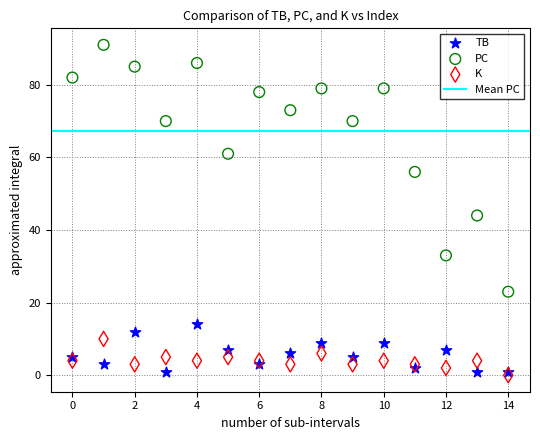

Which series contains the highest Y value?

PC